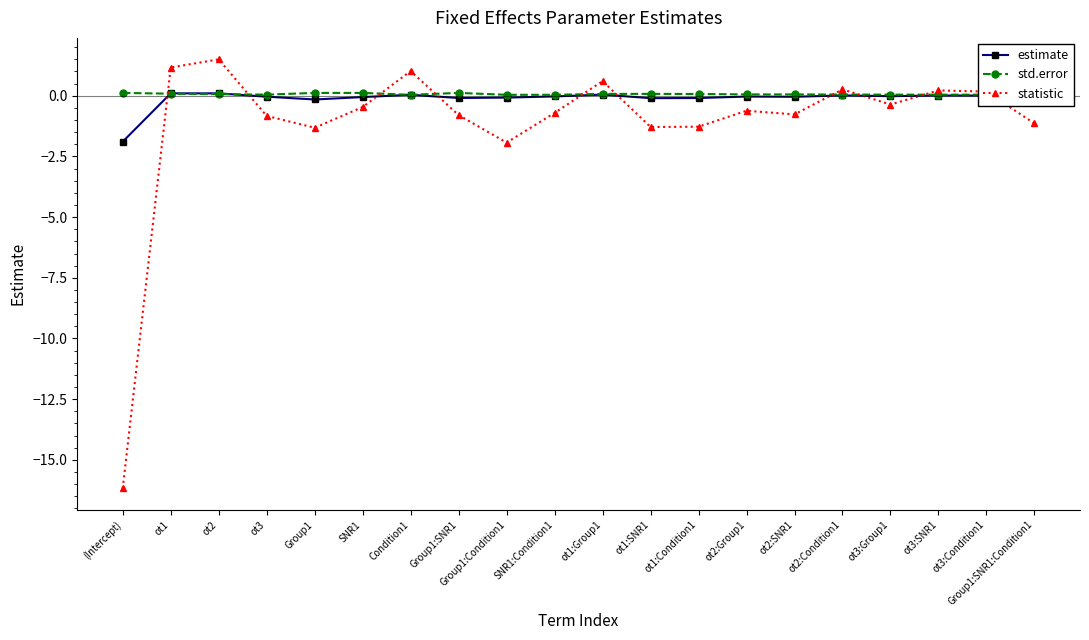

What is the value of the std.error point at the 13th from the left?

0.1